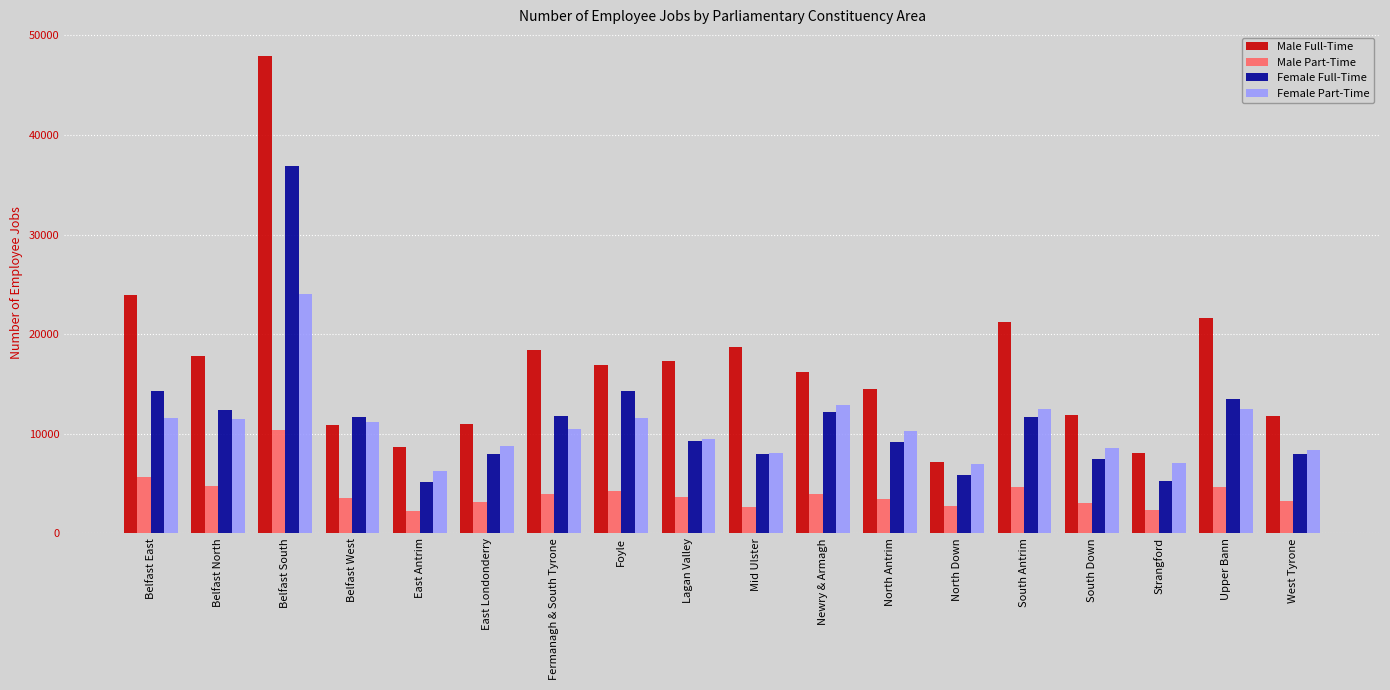

Is the value of Male Part-Time at Foyle greater than the value of Female Part-Time at Belfast North?

No